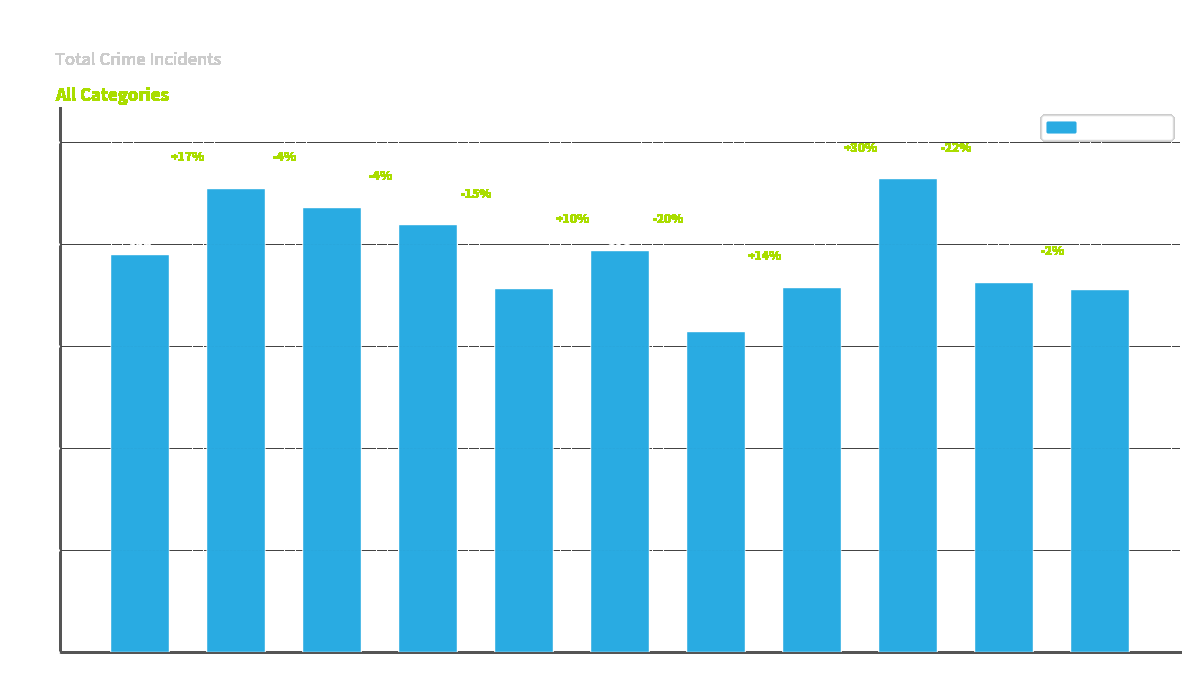

Reading left to right, extract all data points from this chart.

389	454	435	418	356	393	314	357	463	362	355